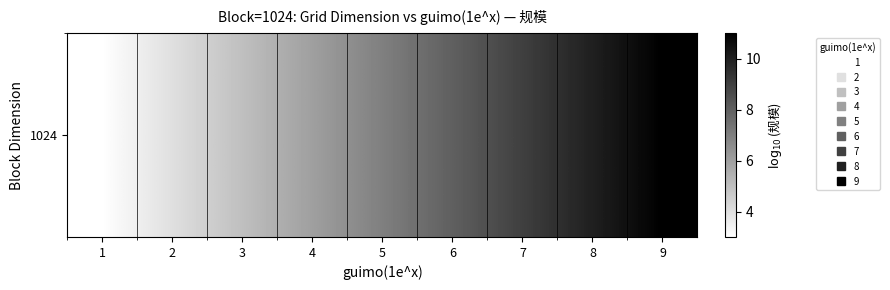

How many categories are shown in the chart?

9